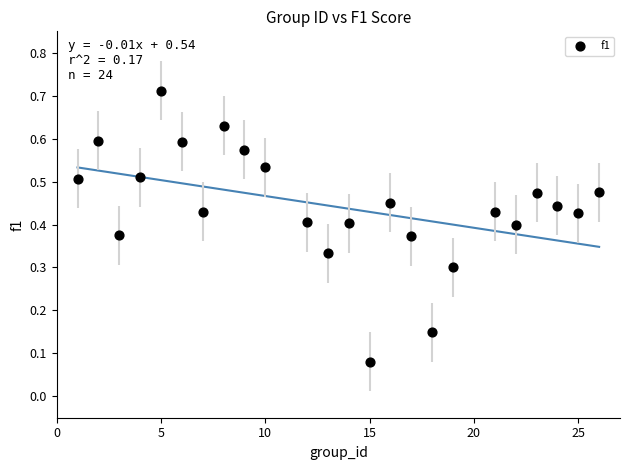

How many data points are displayed?

24